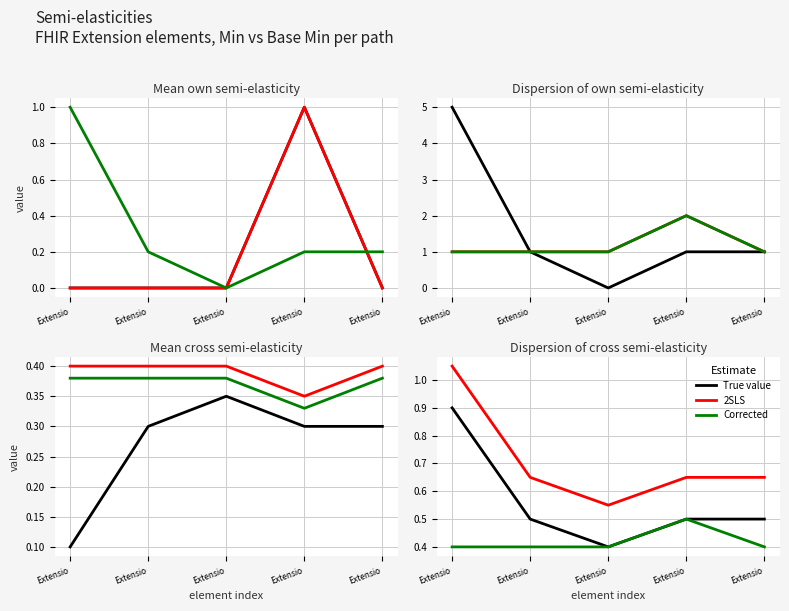

What is the value of the Corrected point at the 1st from the left?

1